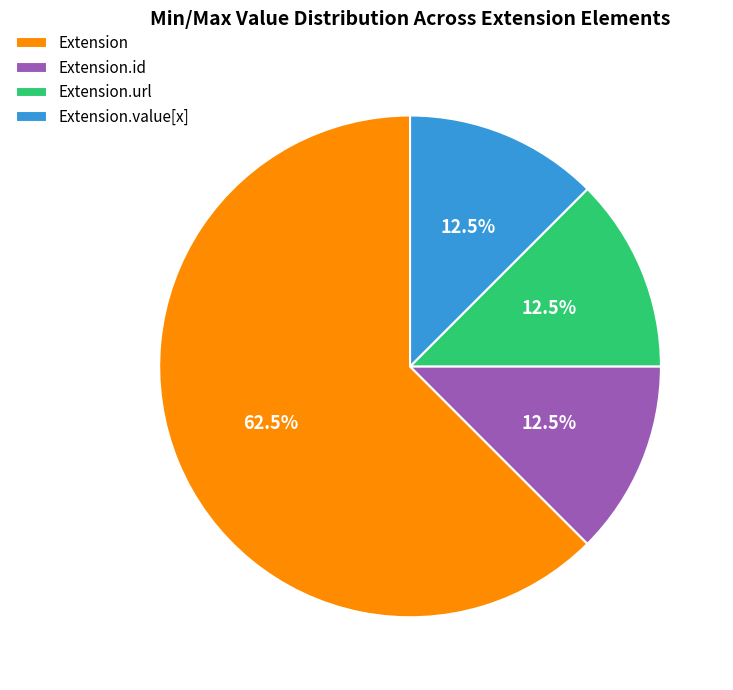

How many segments does this pie chart have?

4